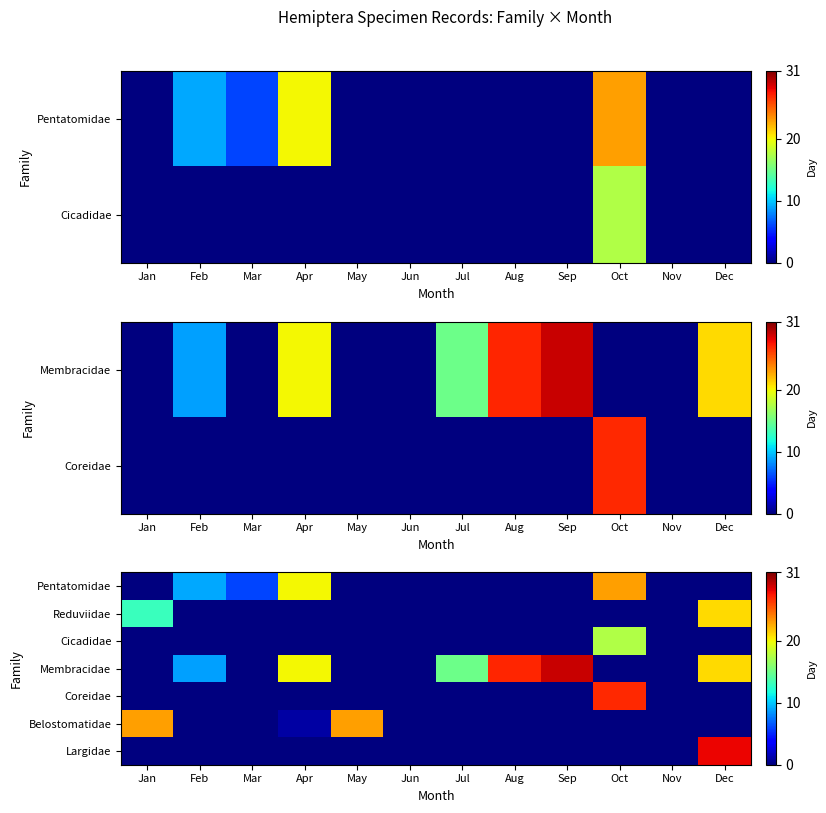

Which series has the largest range (max minus min)?

Membracidae